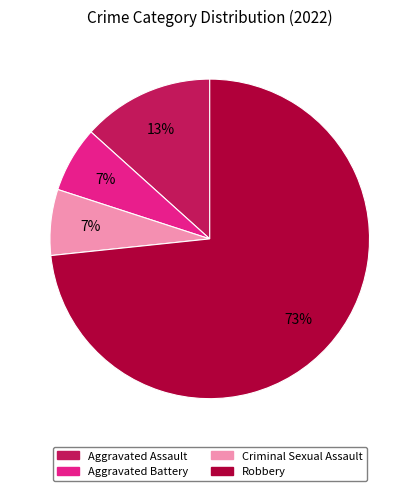

Is the sum of Robbery and Aggravated Assault greater than half?

Yes